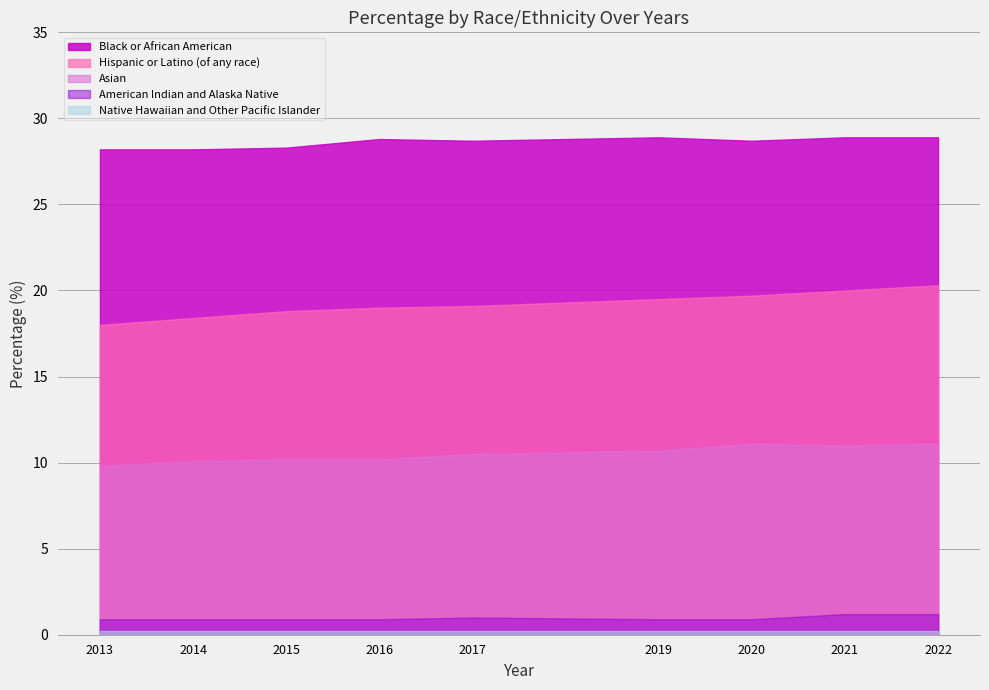

What is the sum of the Asian values at 2022 and 2016?

21.3